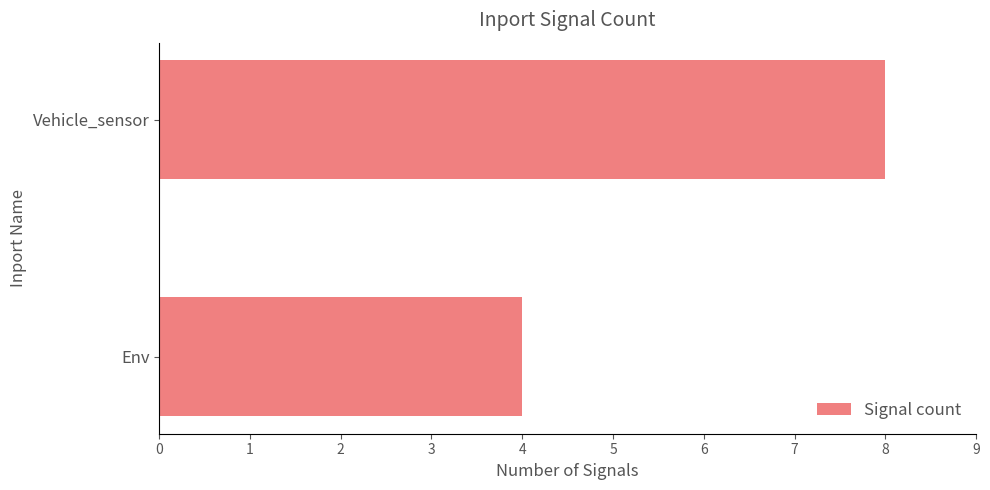

List the labels in order of value, largest first.

Vehicle_sensor, Env